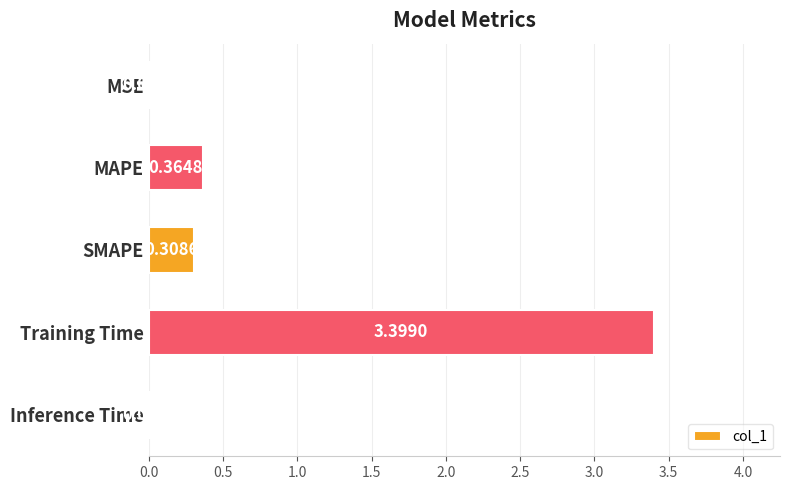

Which has a higher value, SMAPE or MSE?

SMAPE